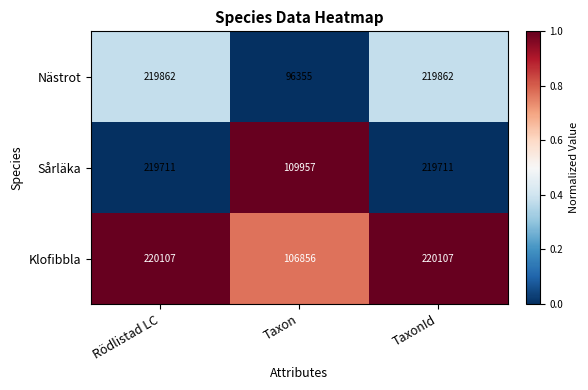

Is it true that Klofibbla equals 123969 at Rödlistad LC?

False